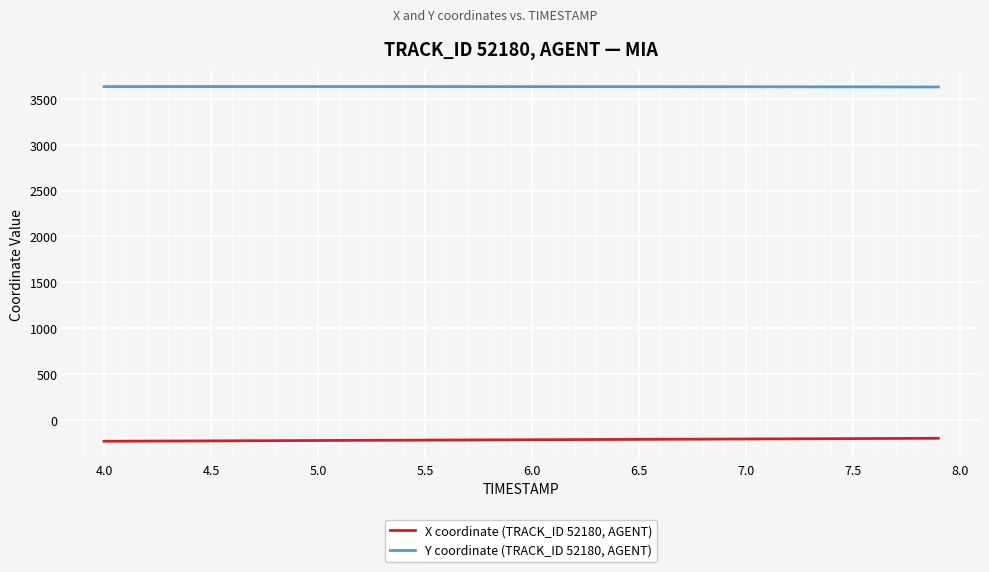

True or false: X coordinate (TRACK_ID 52180, AGENT) and Y coordinate (TRACK_ID 52180, AGENT) cross at least once.

False